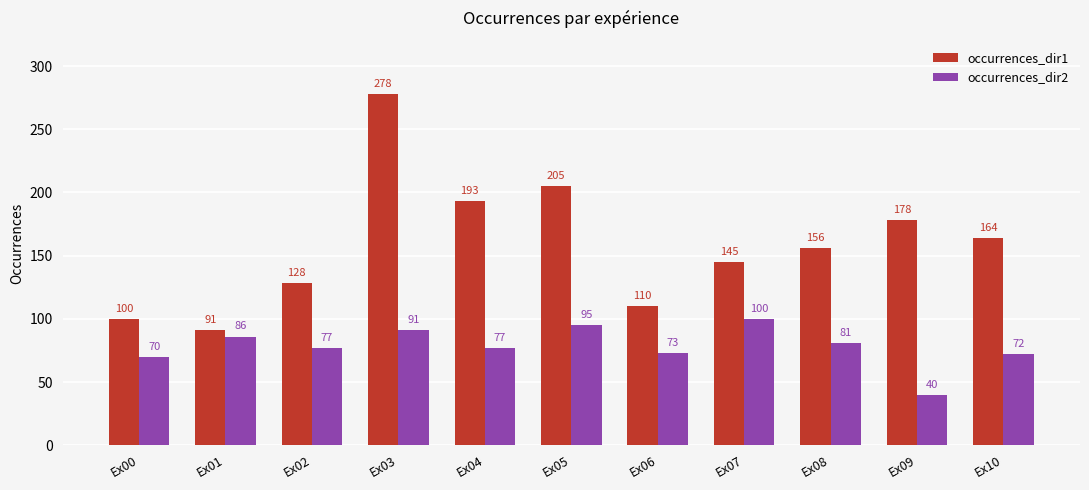

What is the spread (max minus min) of values at Ex05?

110